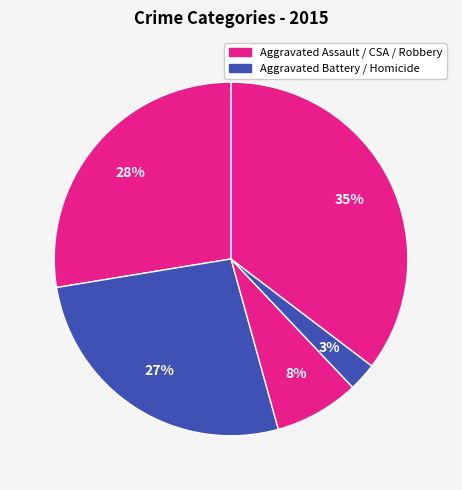

How many slices are in this pie chart?

5